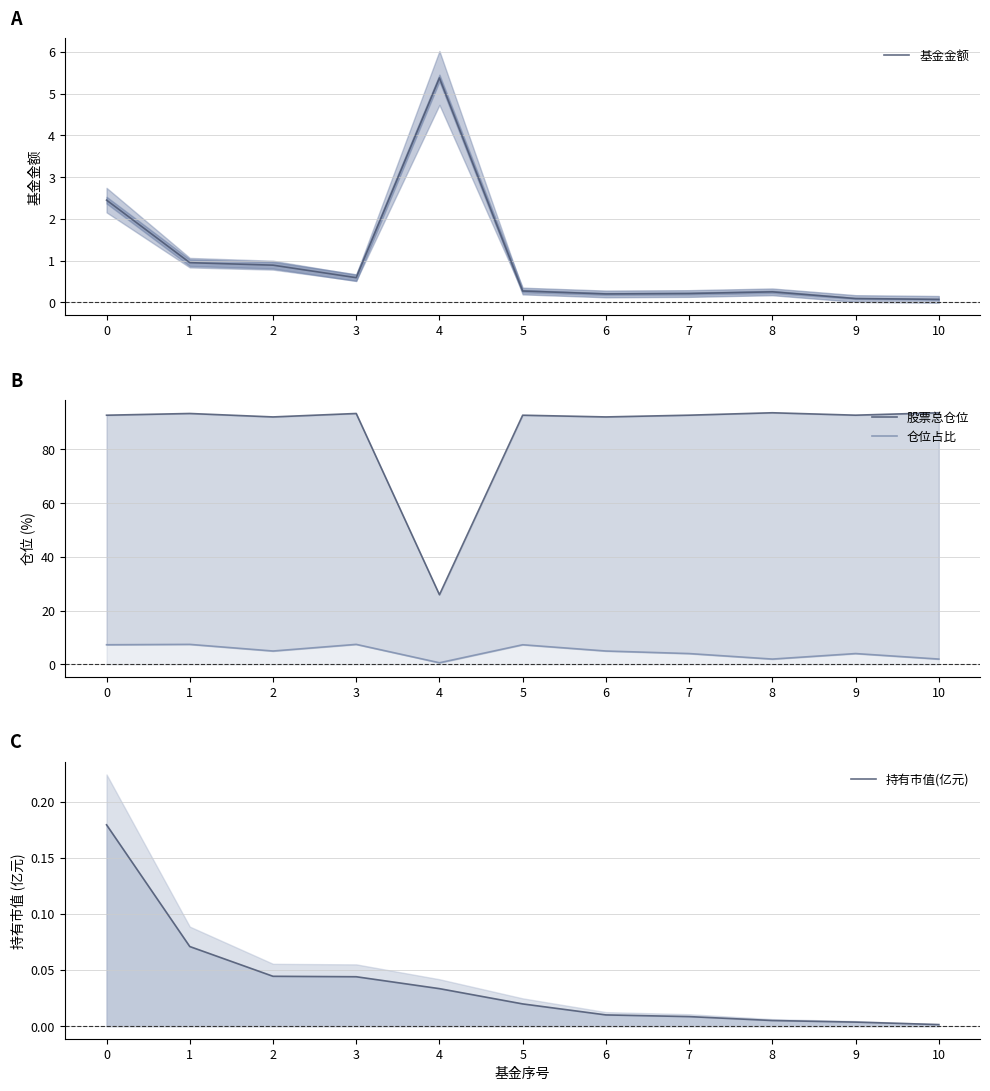

Reading left to right, extract all data points from this chart.

基金金额: 2.5	0.9	0.9	0.6	5.4	0.3	0.2	0.2	0.2	0.1	0.1
股票总仓位: 92.8	93.4	92.1	93.4	25.9	92.8	92.1	92.8	93.7	92.8	93.7
仓位占比: 7.3	7.5	5.0	7.5	0.6	7.3	5.0	4.0	2.0	4.0	2.0
持有市值(亿元): 0.2	0.1	0.0	0.0	0.0	0.0	0.0	0.0	0.0	0.0	0.0